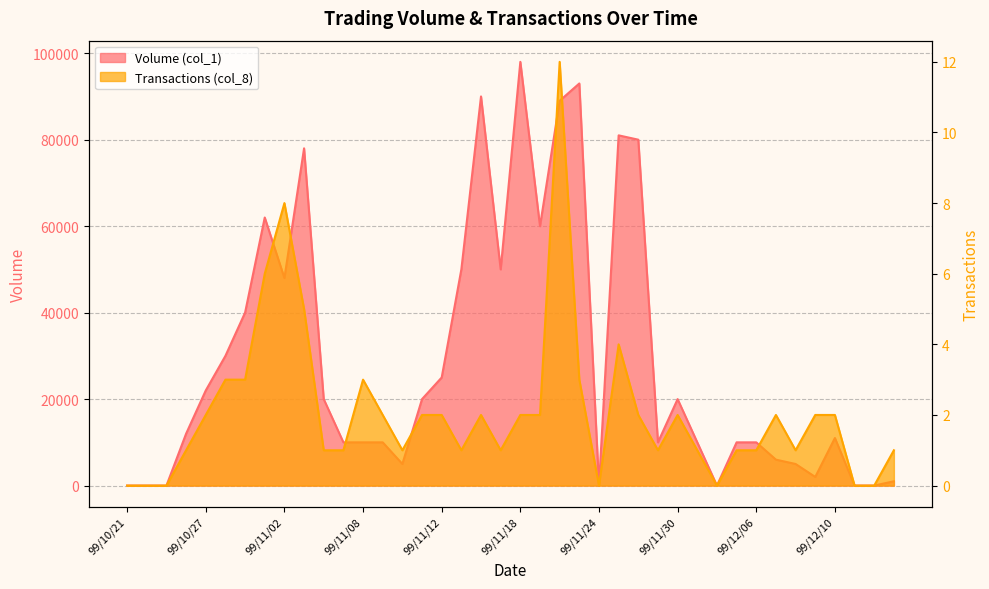

What is the highest value of the Volume (col_1) series?

98000